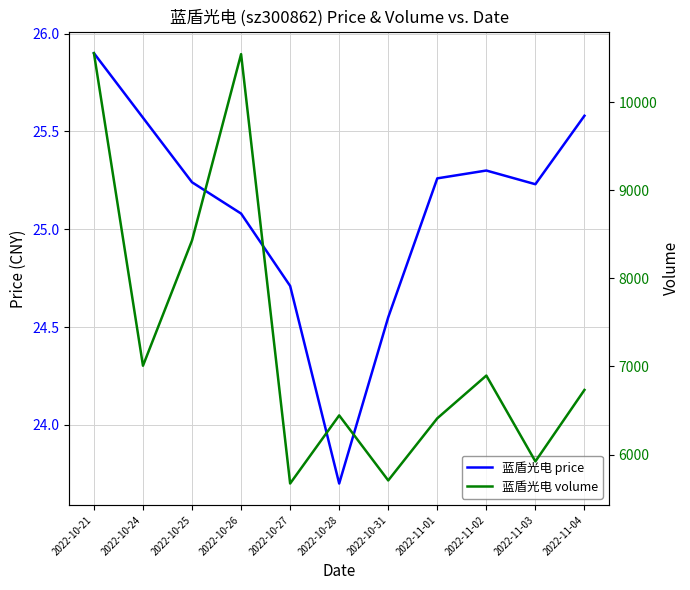

What is the label of the 2nd point from the right?

2022-11-03